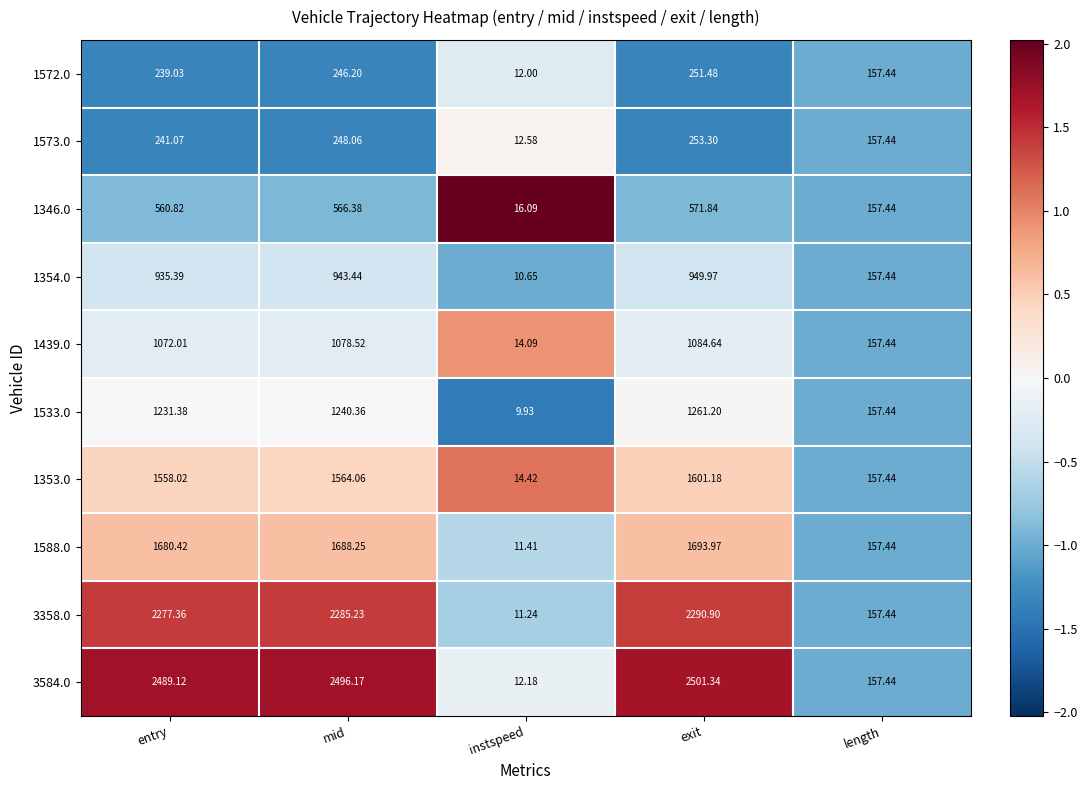

Is the value of 1573.0 at length greater than the value of 1439.0 at mid?

No